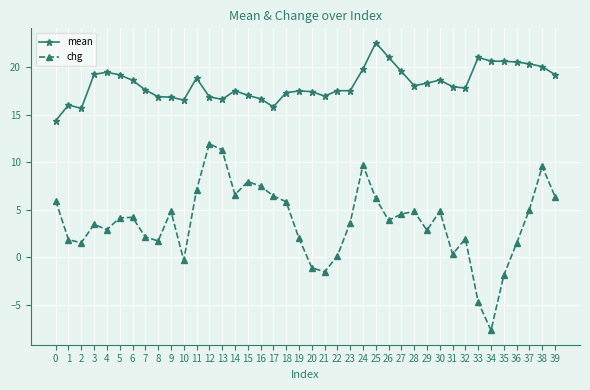

Is the value of chg at 0 greater than the value of mean at 28?

No